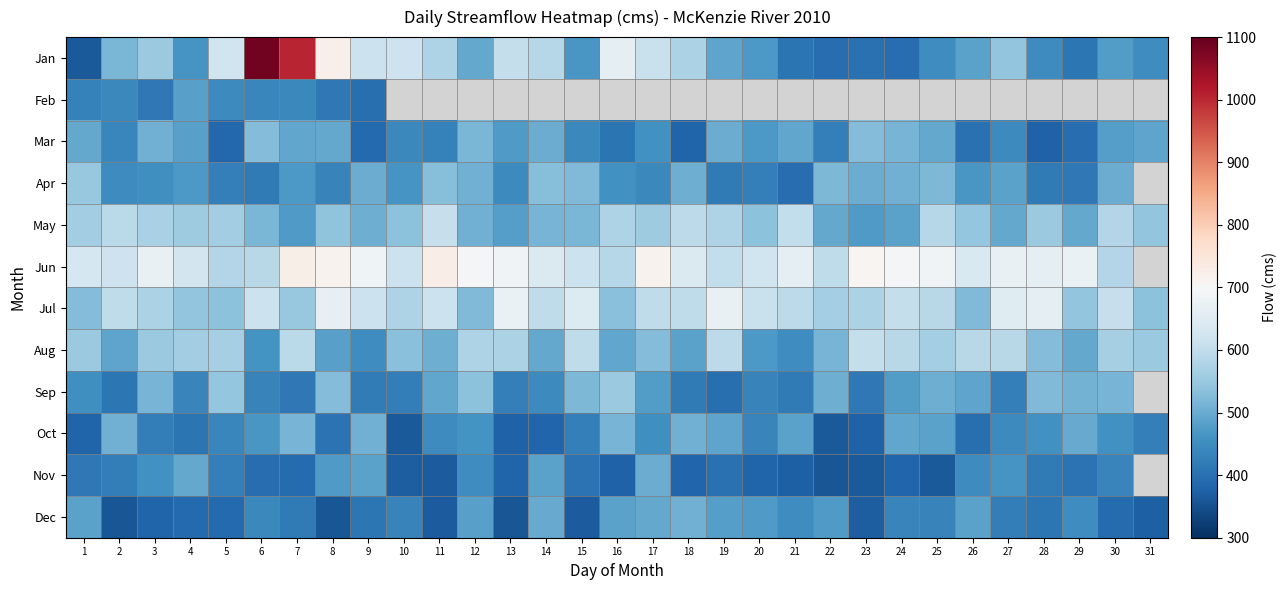

Is it true that May equals 560.4 at 1?

True